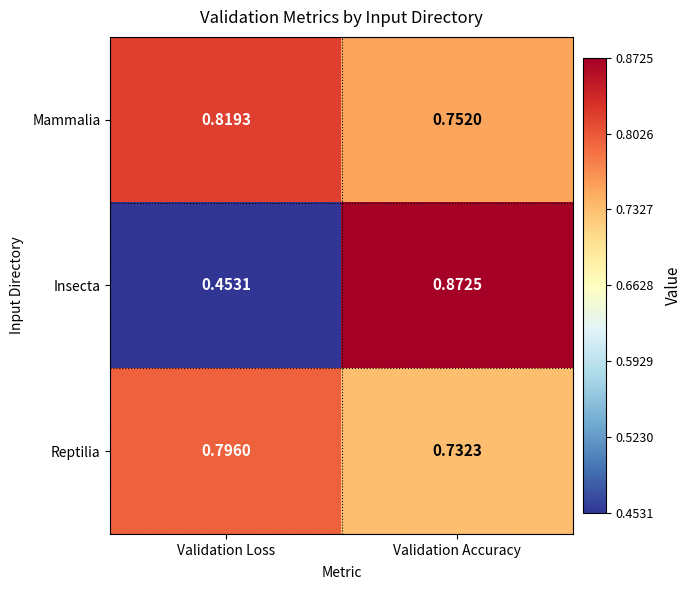

At which category does the chart reach its peak across all series?

Validation Accuracy